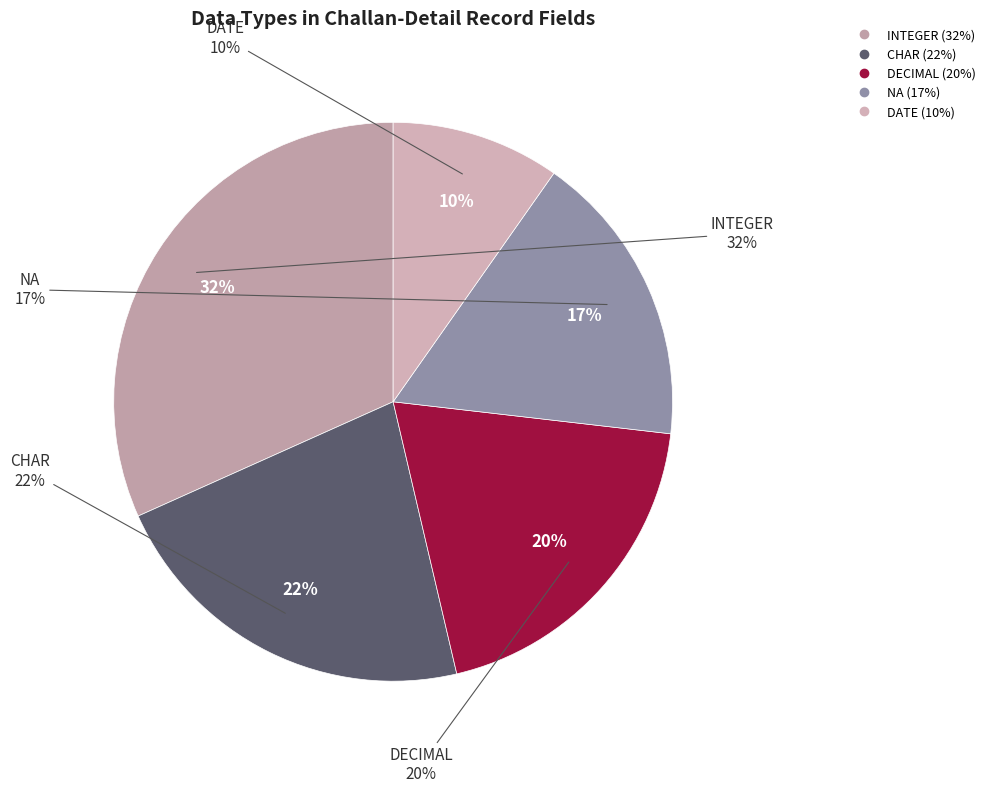

Combined, do INTEGER and NA account for over 50%?

No